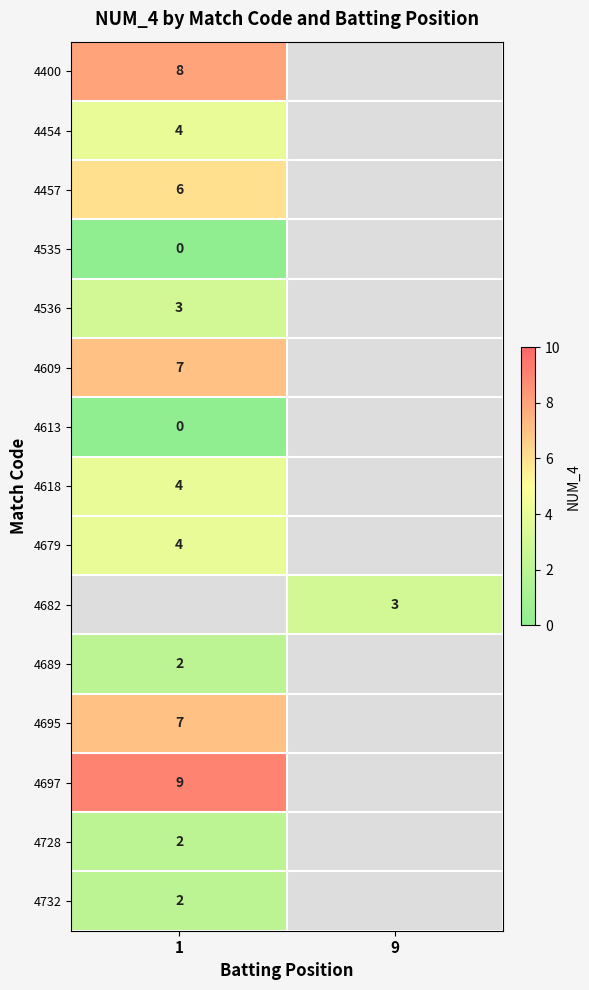

The value of 4457 at 1 is 3.8. True or false?

False